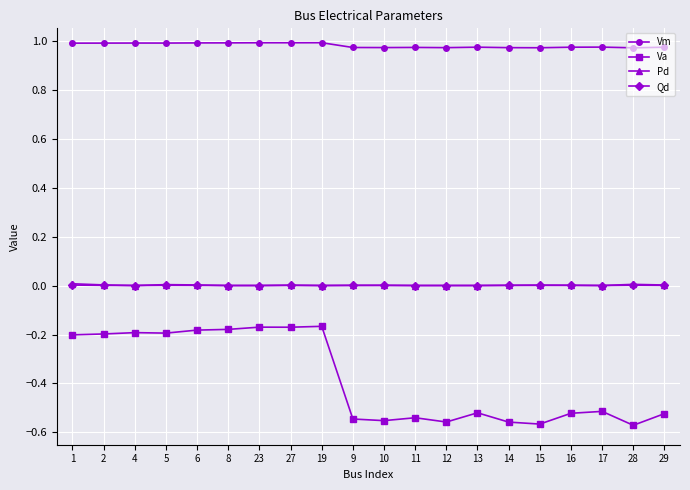

Which series has the largest total across all categories?

Vm